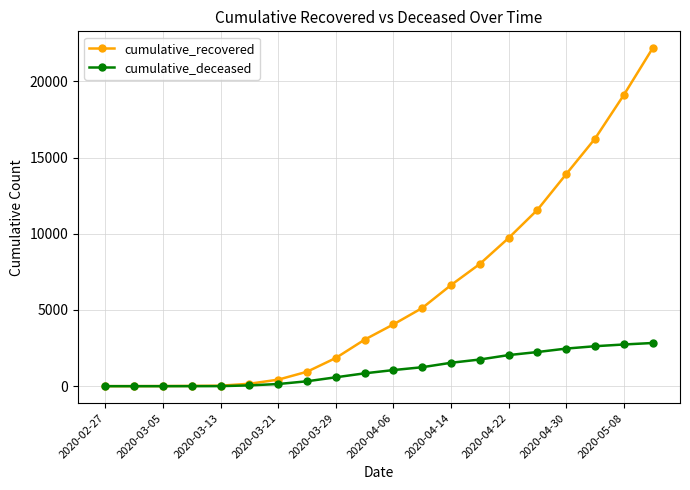

Which series has the largest range (max minus min)?

cumulative_recovered